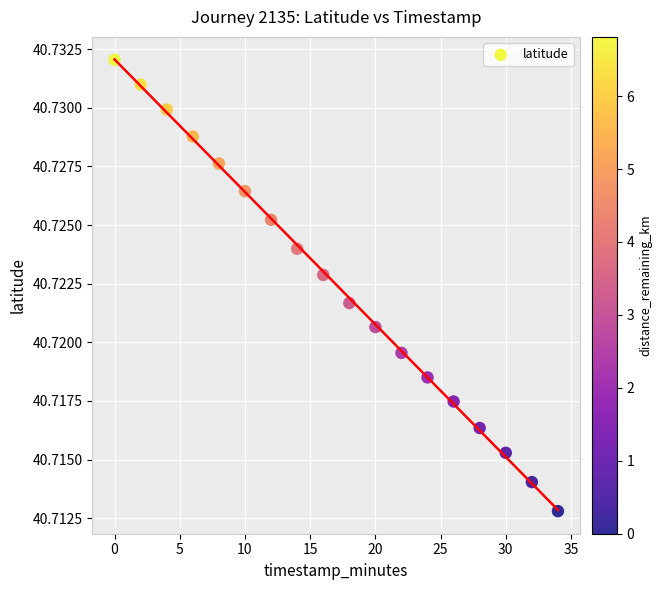

What is the range of X values (max minus min)?

34.0